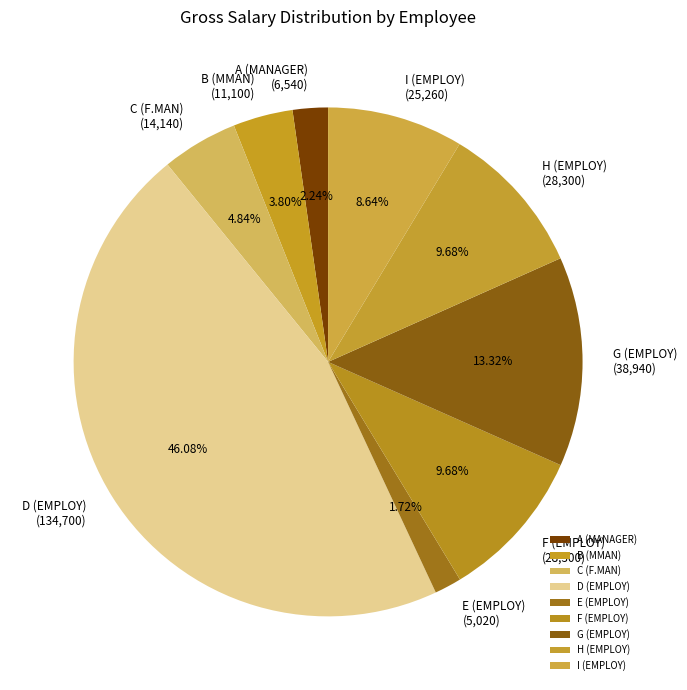

What is the largest slice in the pie chart?

D (EMPLOY)